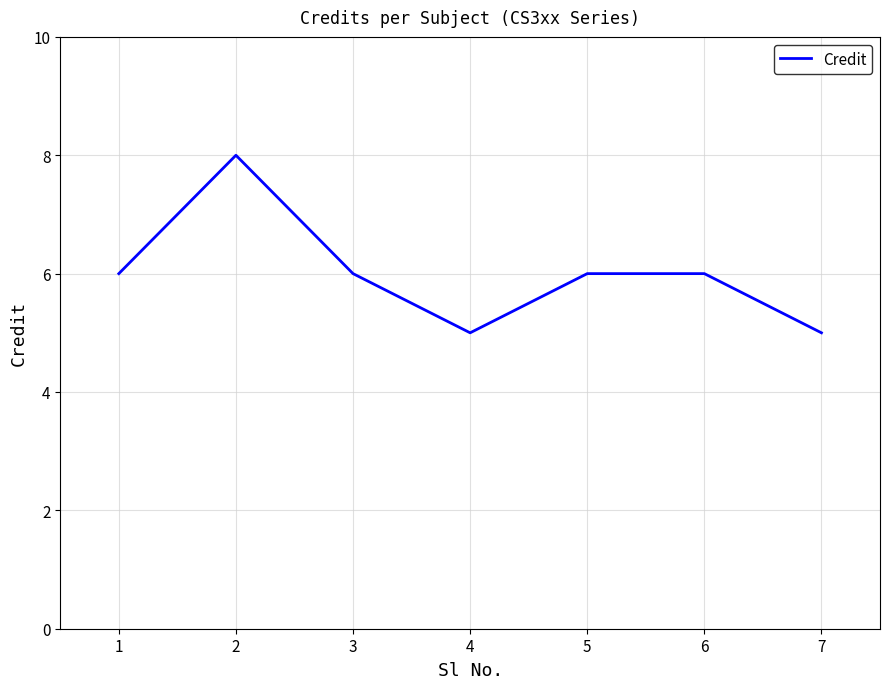

Where is the first local minimum?

4